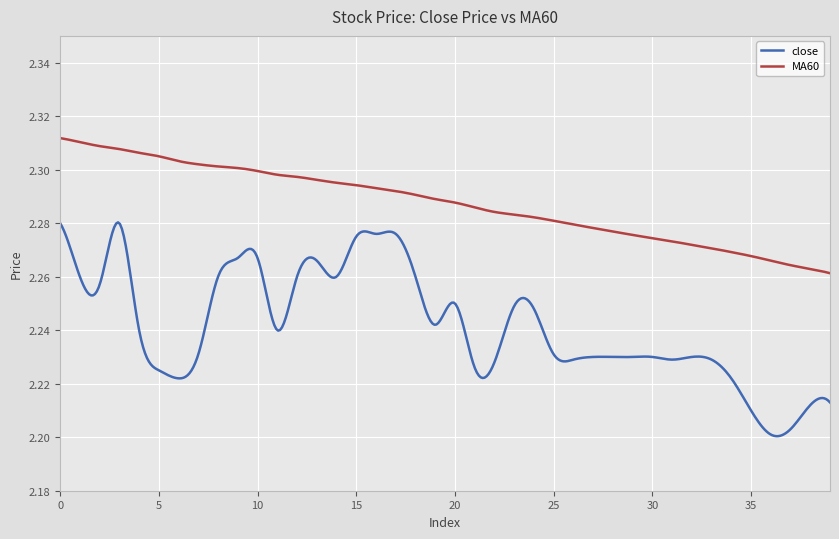

Which series has the largest total across all categories?

MA60